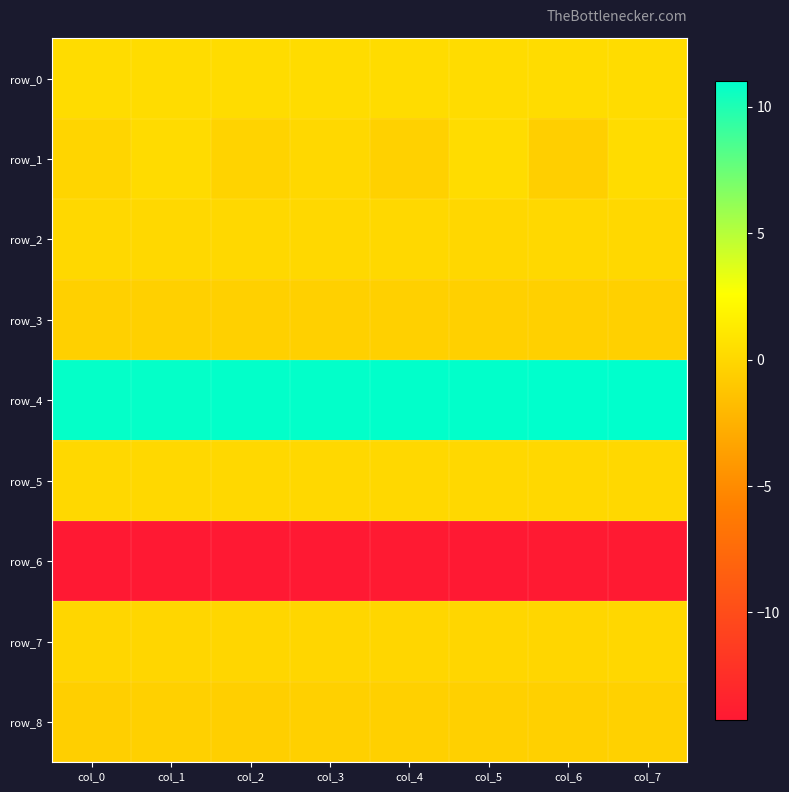

The value of row_1 at col_7 is 0.2. True or false?

False